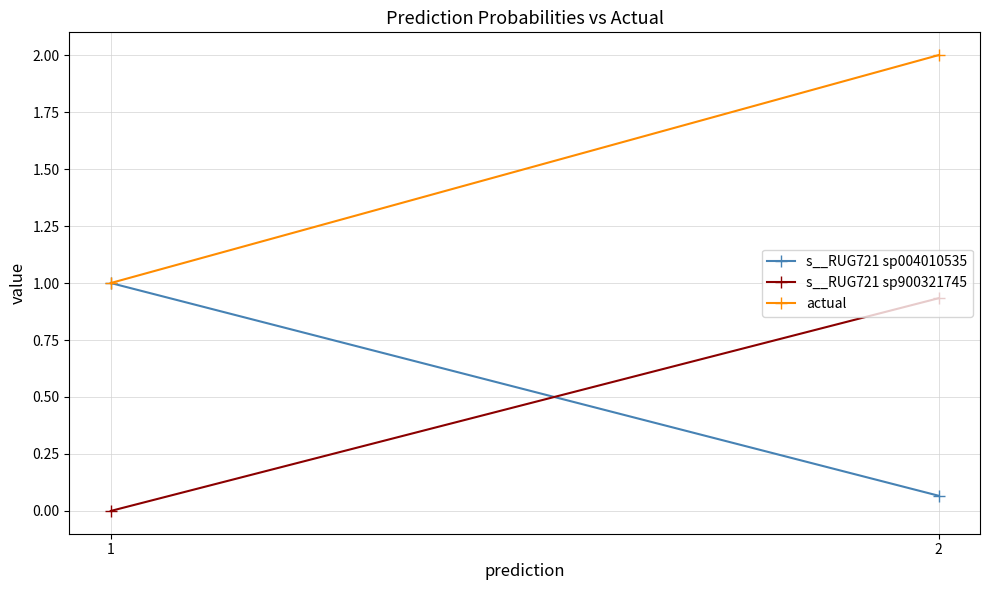

Rank the categories by actual value from highest to lowest.

2, 1